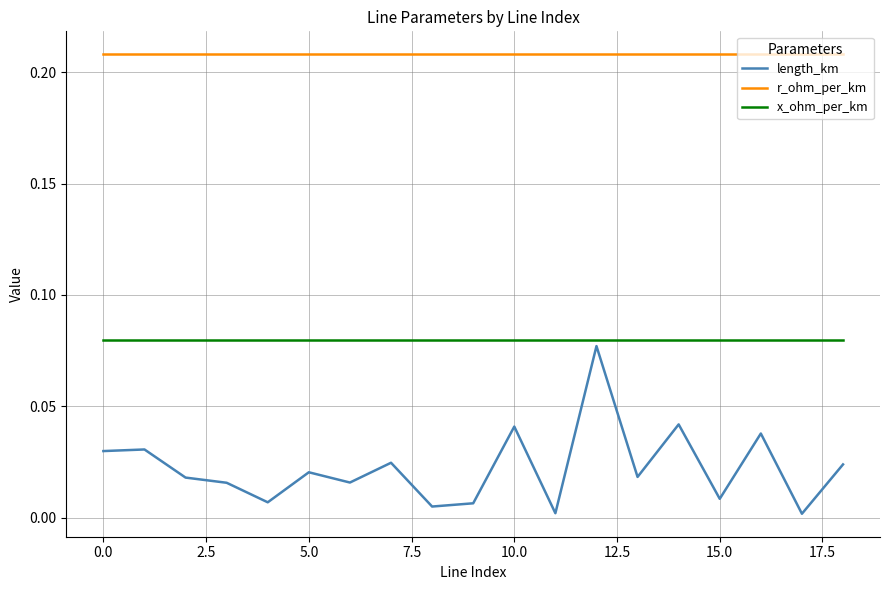

Which series has the largest total across all categories?

r_ohm_per_km